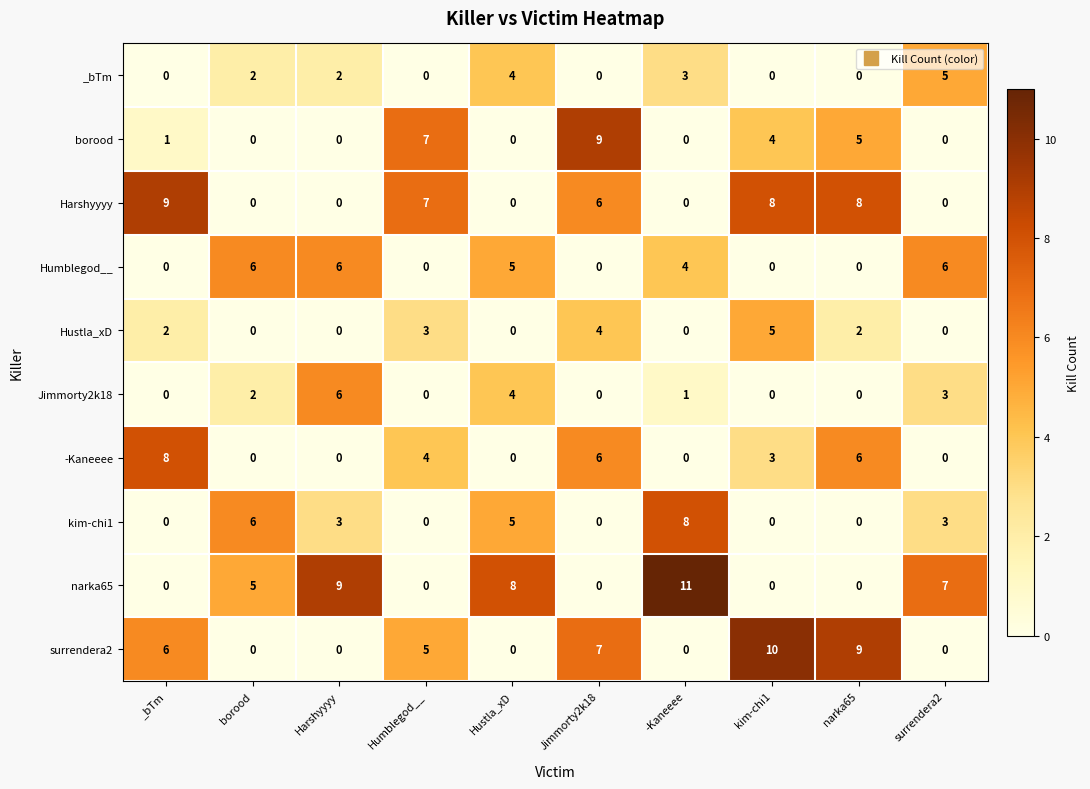

Which series has the largest total across all categories?

narka65